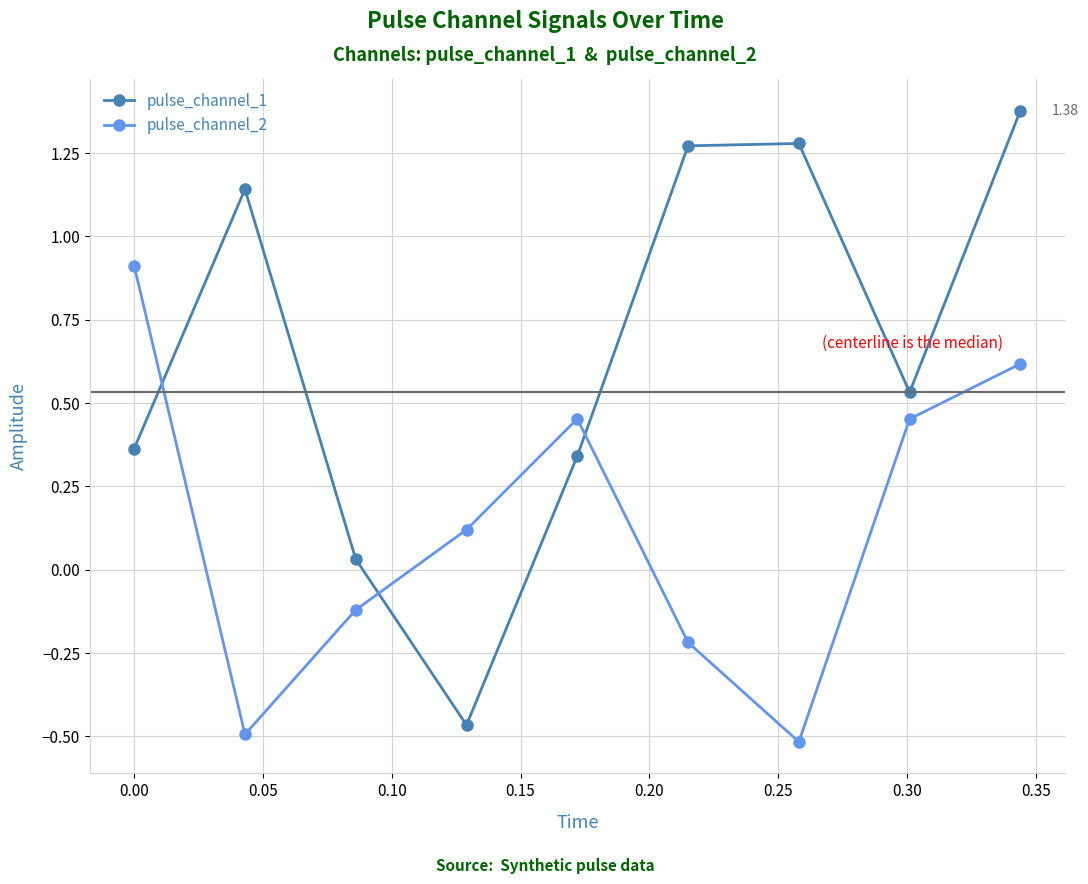

Which series has the largest range (max minus min)?

pulse_channel_1